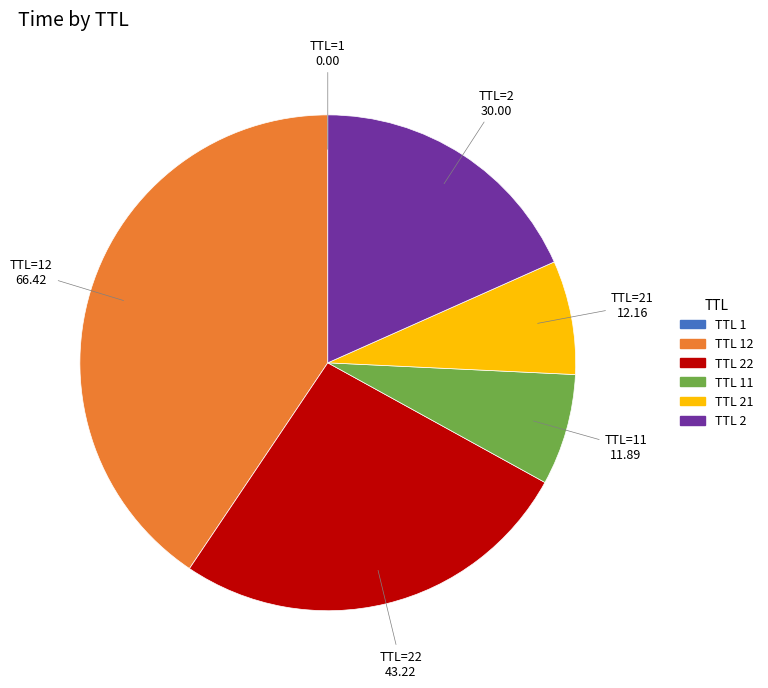

Is there a majority slice in this chart?

No